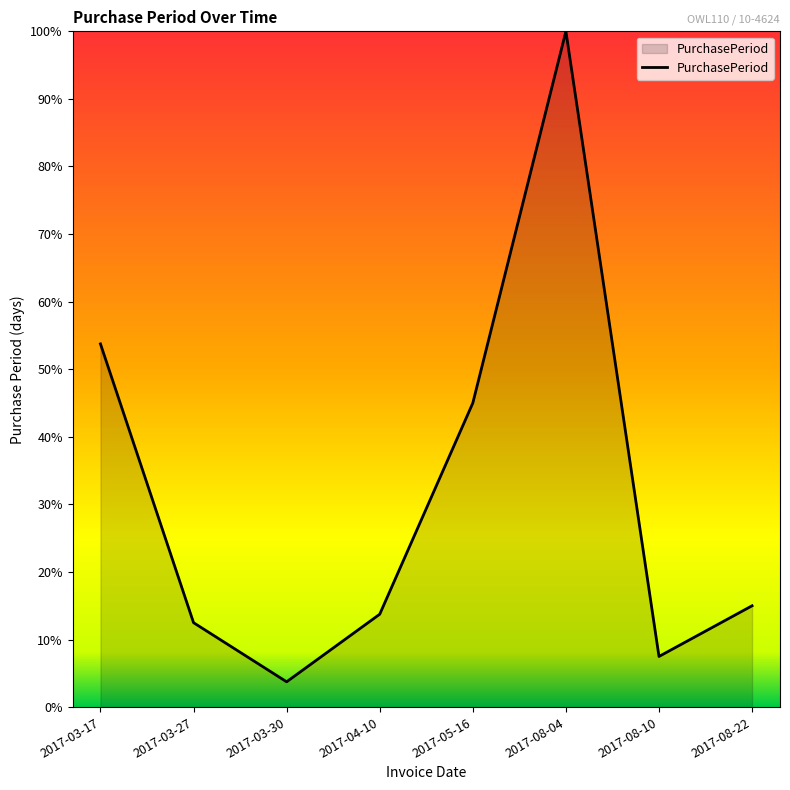

Rank the categories by value from lowest to highest.

2017-03-30, 2017-08-10, 2017-03-27, 2017-04-10, 2017-08-22, 2017-05-16, 2017-03-17, 2017-08-04